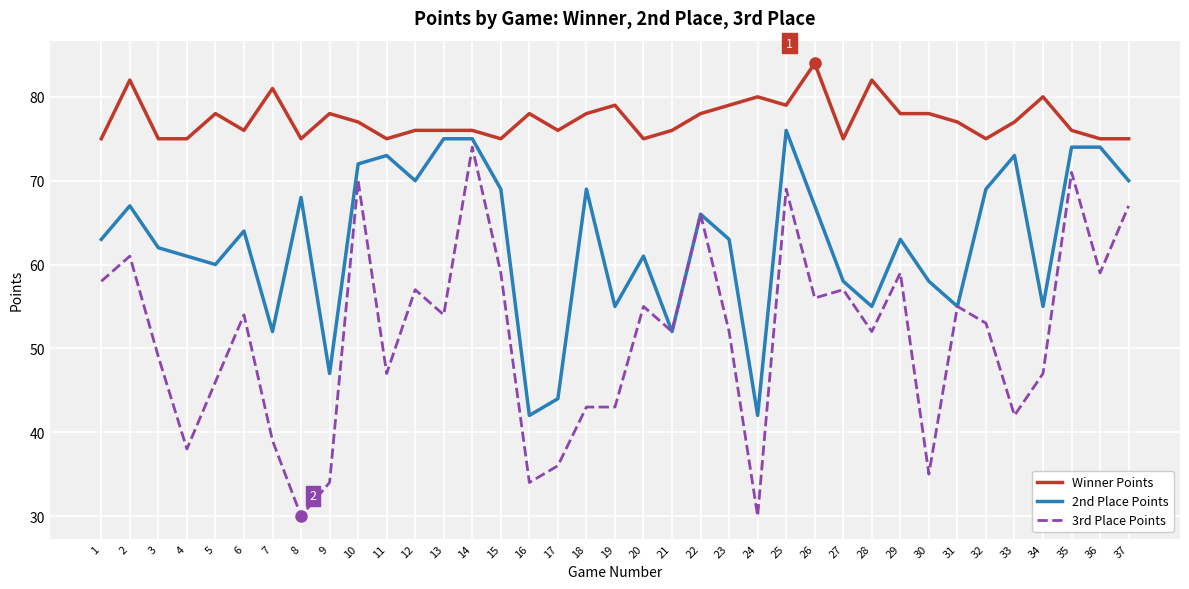

The Winner Points series shows 78 at 29. True or false?

True